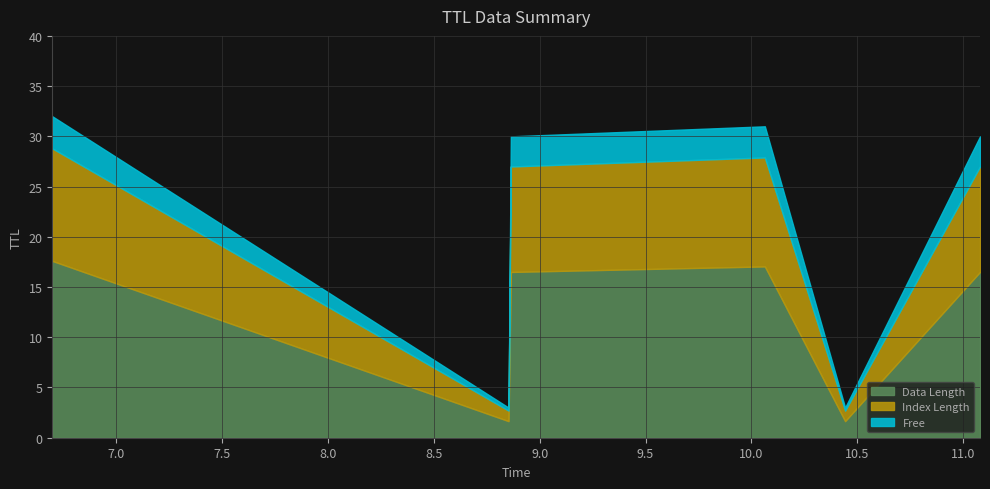

Reading left to right, what are all the values shown in this chart?

6.697013999451883=32	8.852908339933492=3	8.86371953447815=30	10.06382114335429=31	10.443070811452344=3	11.080438640201464=30